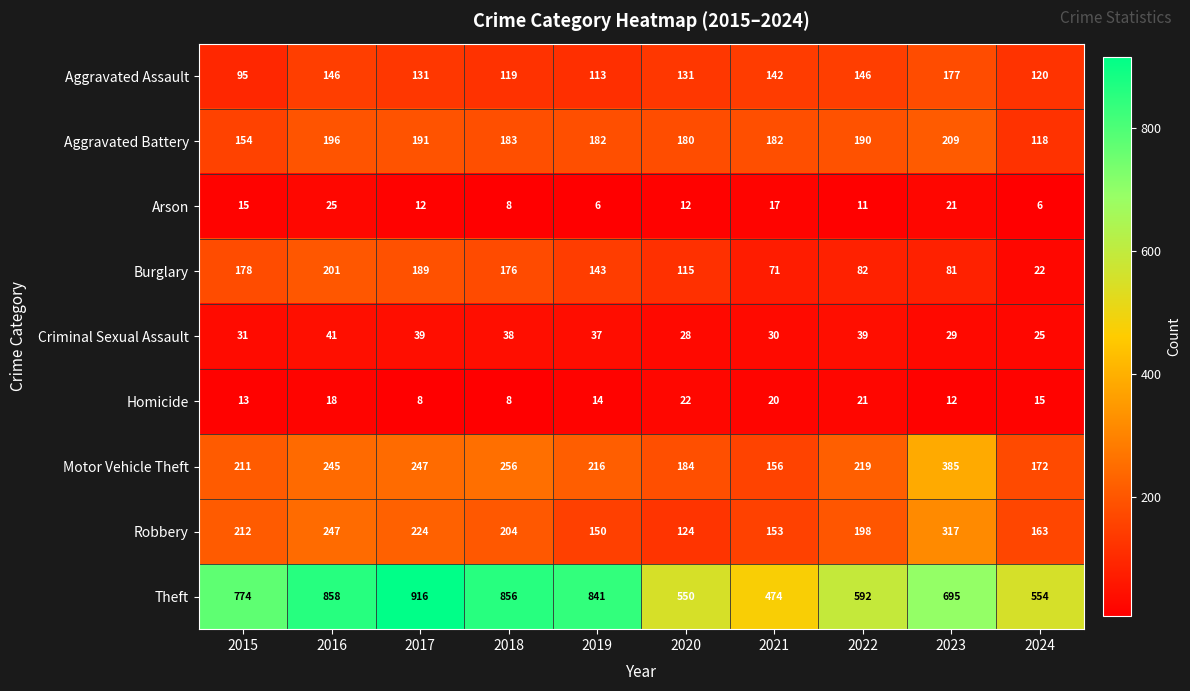

What is the difference between the highest and lowest values at 2023?

683